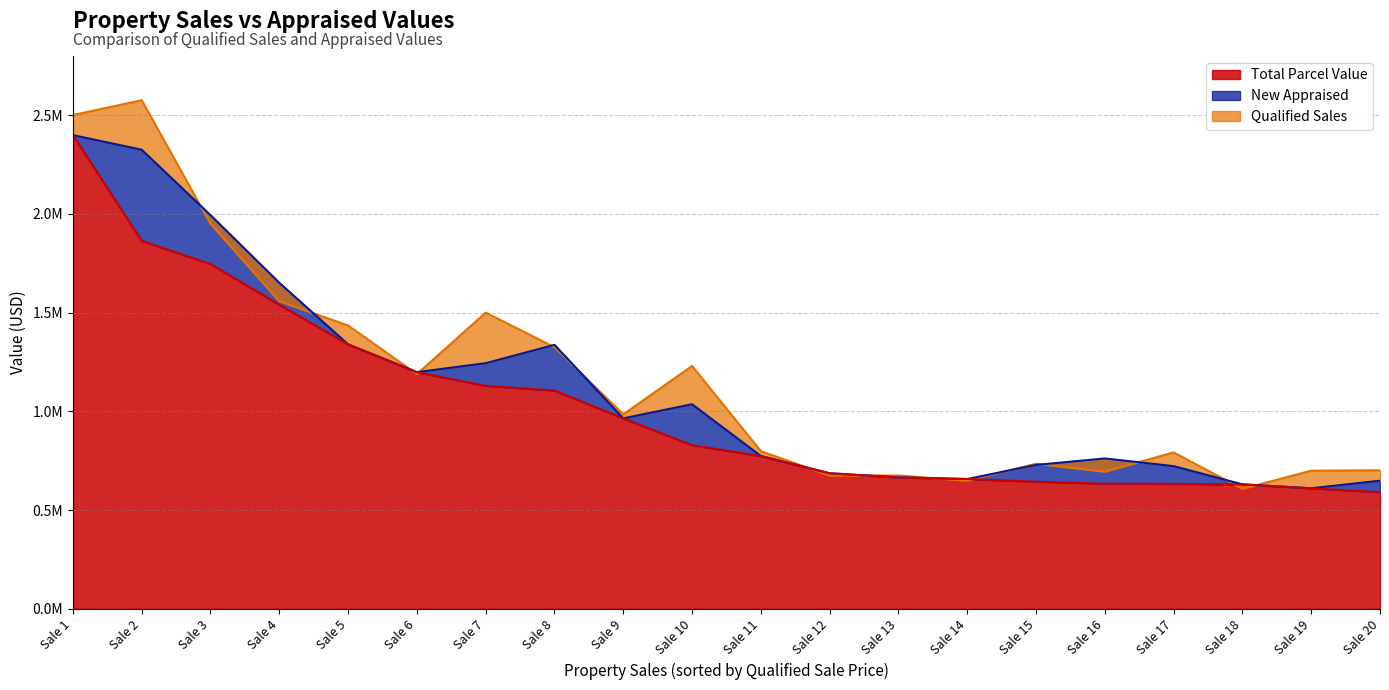

Is it true that Qualified Sales equals 695000 at Sale 16?

True